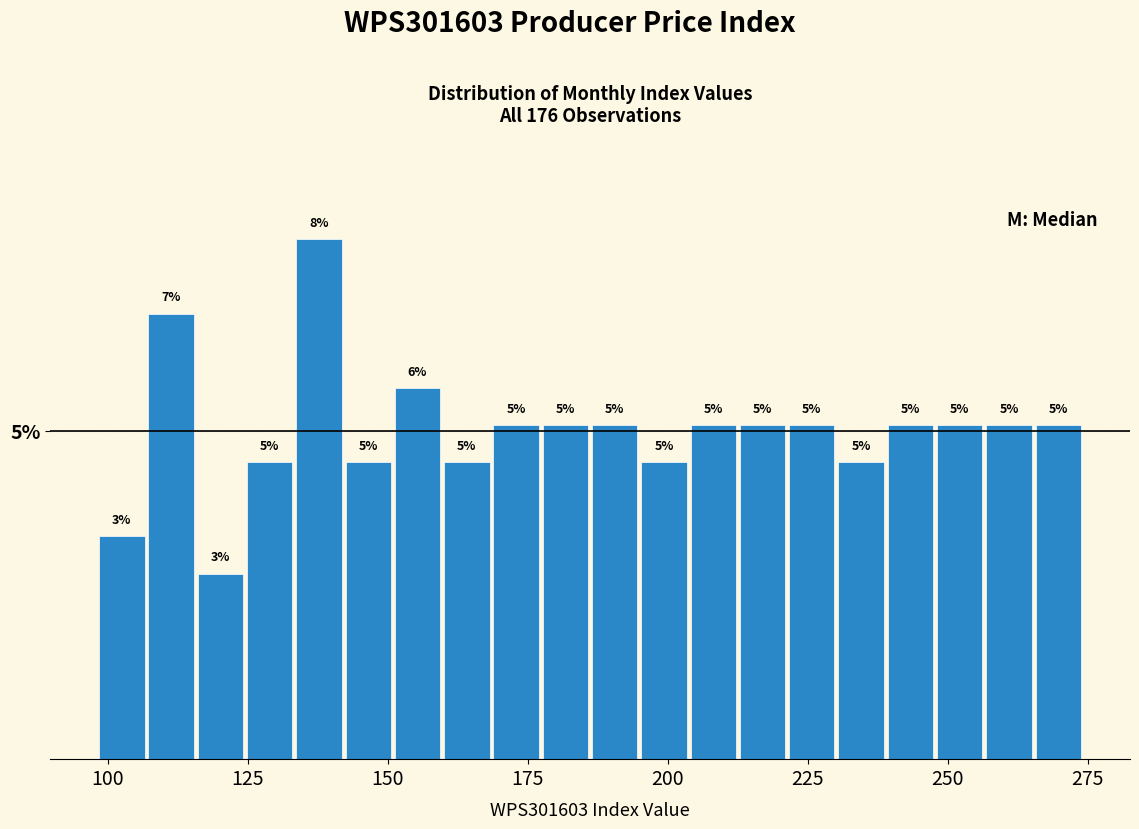

Around what value on the x-axis is the tallest bar? Give the approximate position of its centre, as read against the axis.

140